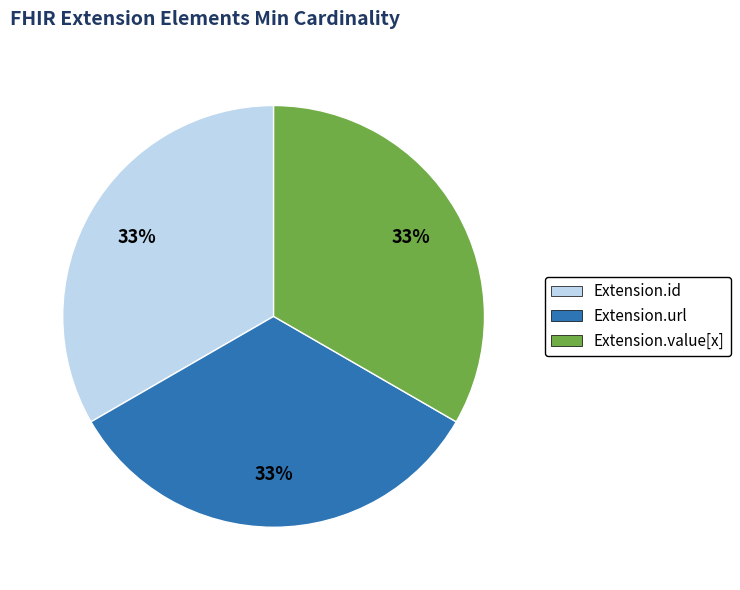

To the nearest percent, what is the difference between the largest and smallest slice percentages?

0%